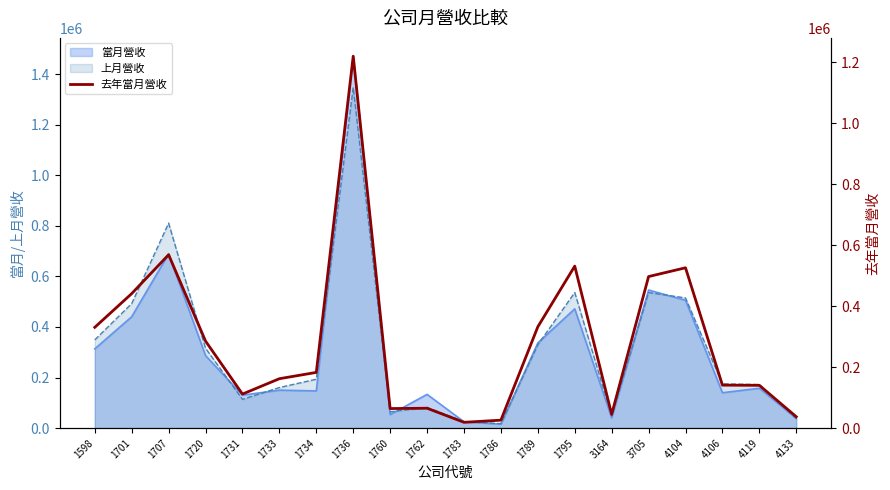

What is the average value?

286198